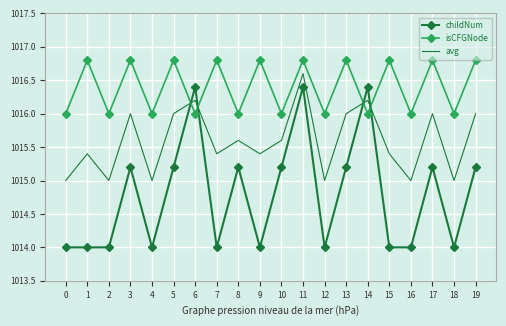

What is the total value across all series at 19?

3048.0